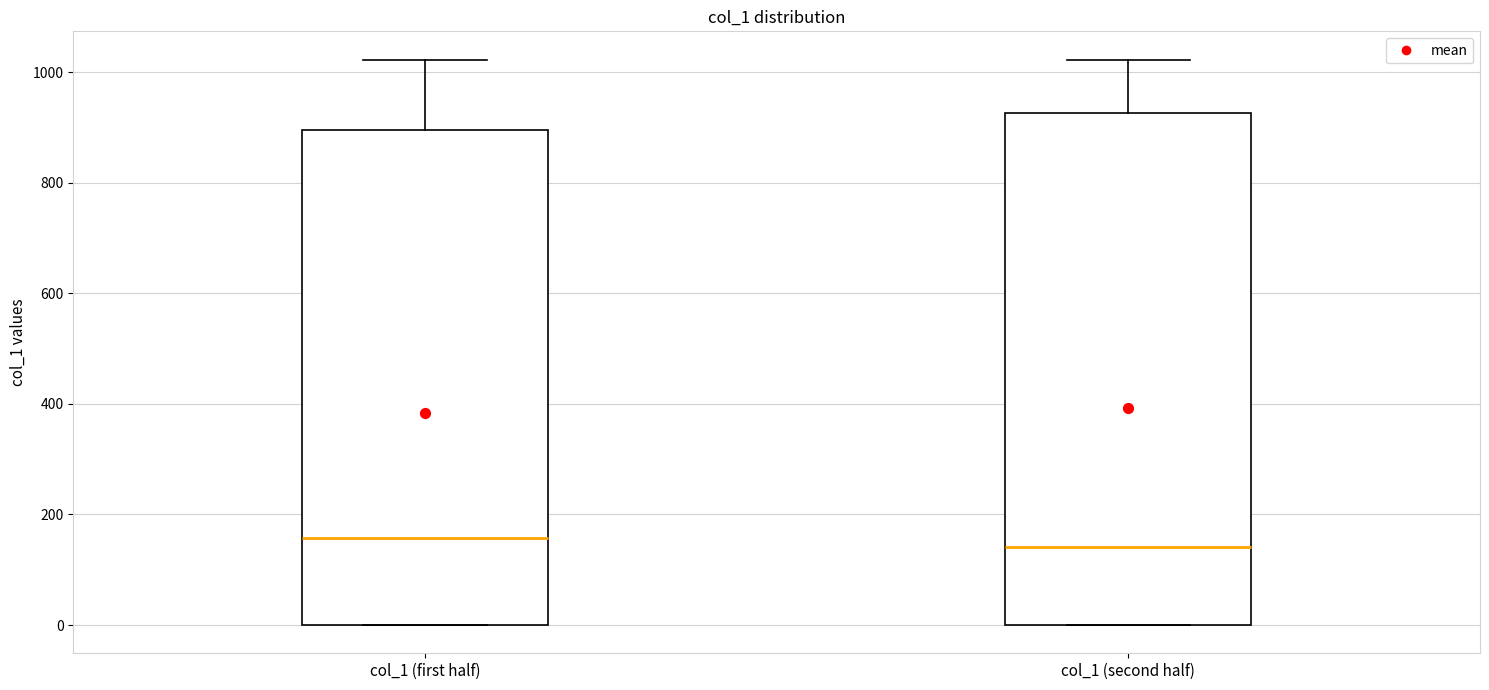

Reading left to right, read every box against the y-axis: the position of its median line, the range the box covers, and the ends of its whiskers. The values are not printed on the chart, so give them approximately, as read against the axis.

col_1 (first half): median 160, box 0 to 900, whiskers 0 to 1020
col_1 (second half): median 140, box 0 to 920, whiskers 0 to 1020